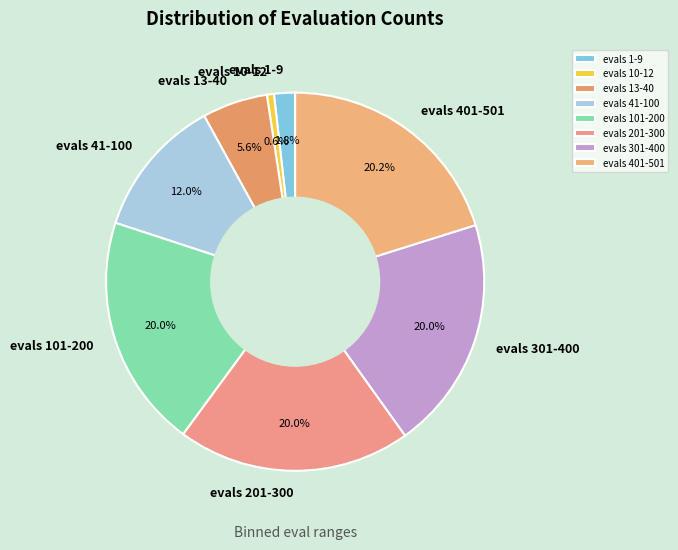

Does evals 101-200 account for over 50% of the chart?

No